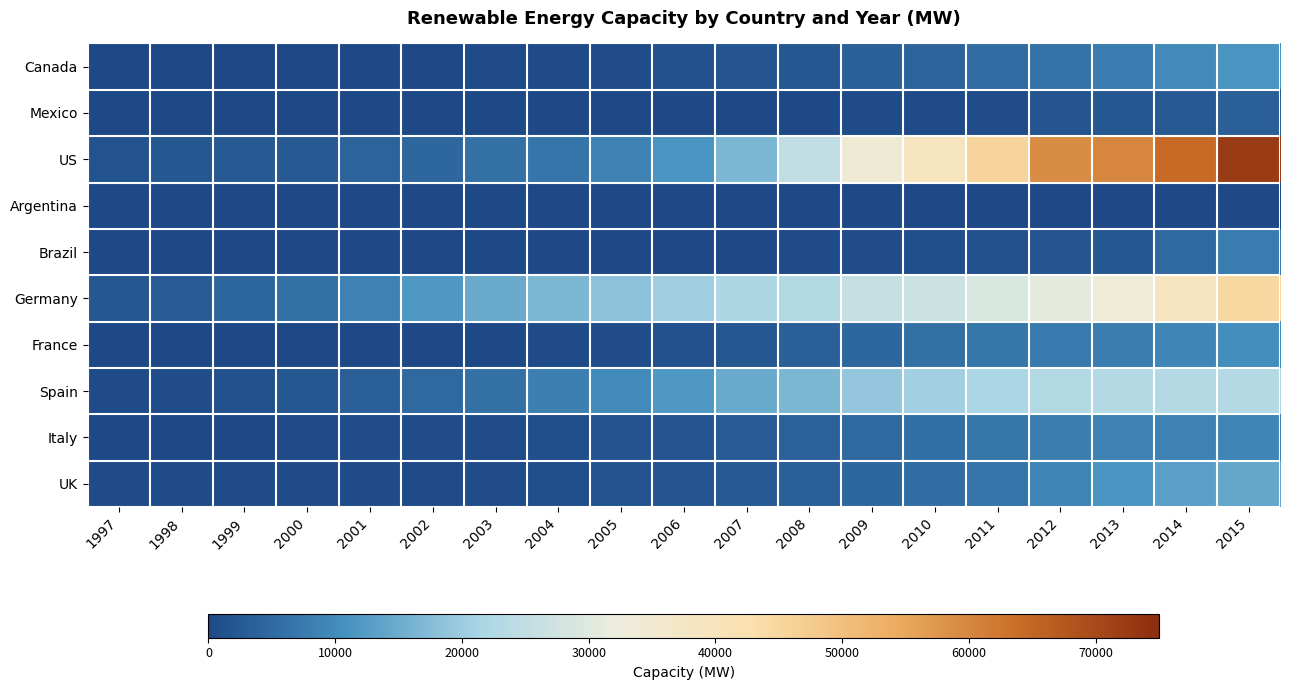

Between 1997 and 1998, which is larger?

1998